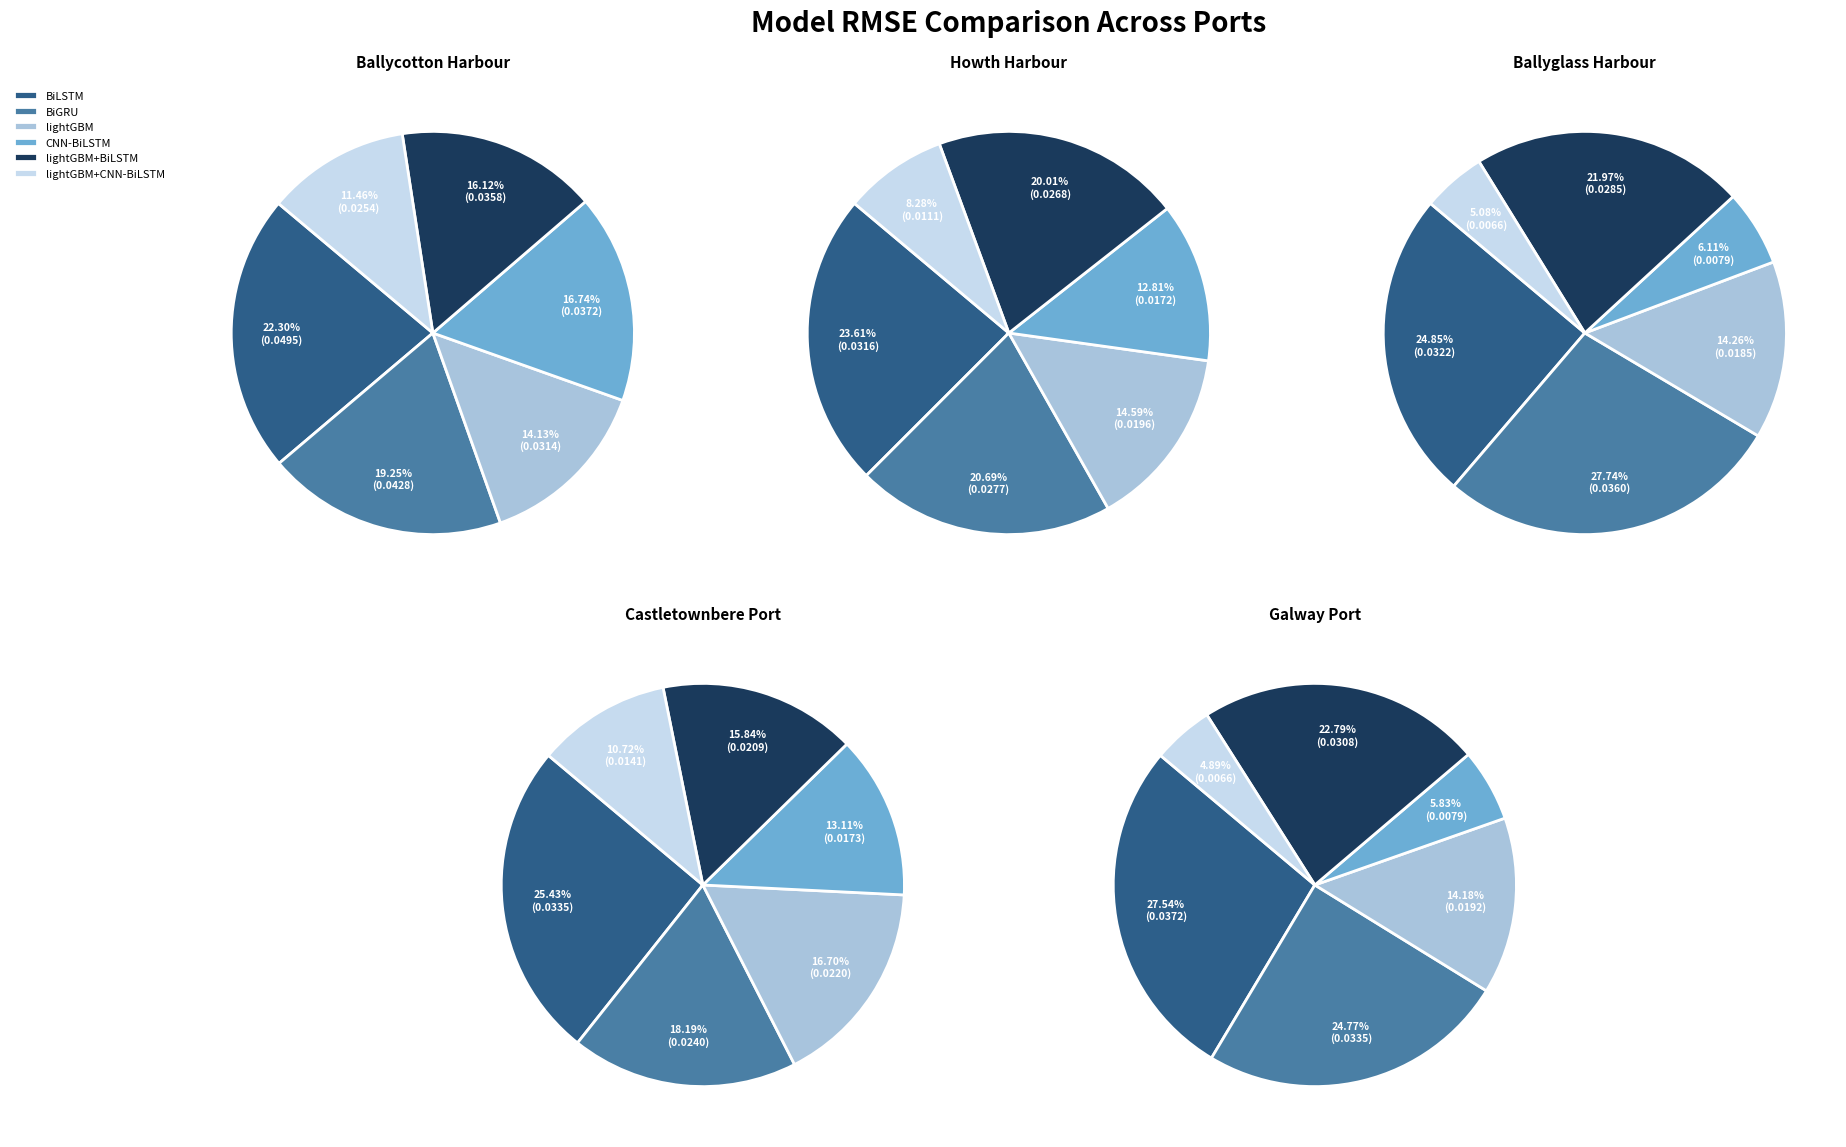

Do 3 and 4 together represent more than half of the pie?

No